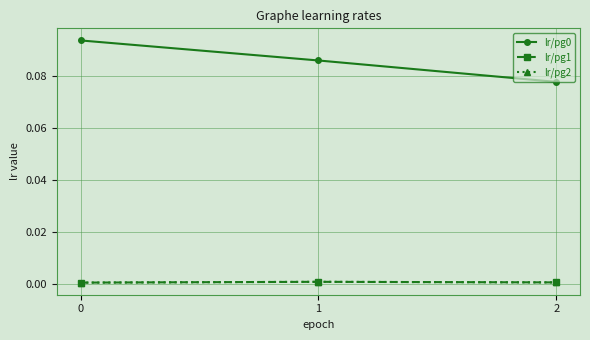

Is this an area chart (filled region under the line)?

No